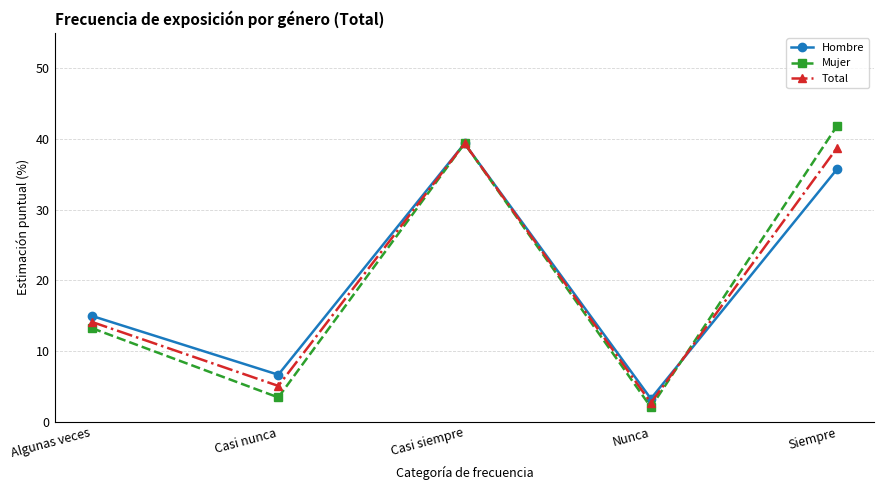

Does the chart have visible grid lines?

Yes